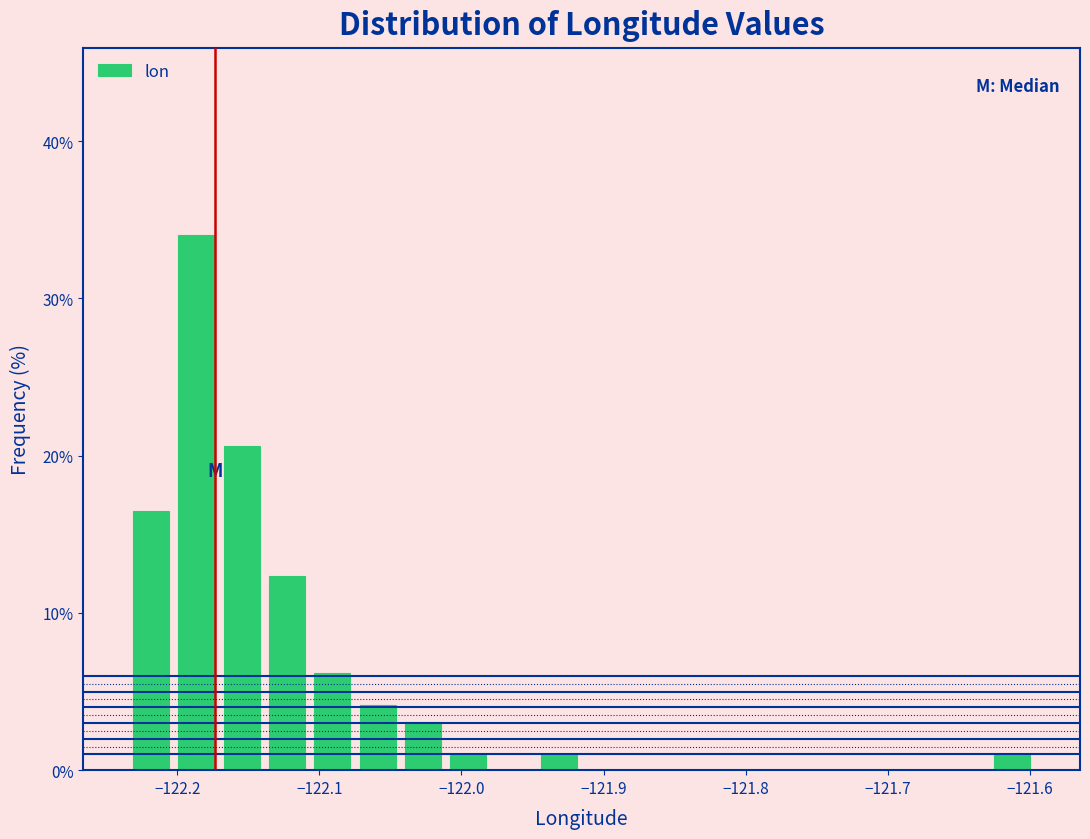

Around what value on the x-axis is the tallest bar? Give the approximate position of its centre, as read against the axis.

-122.19